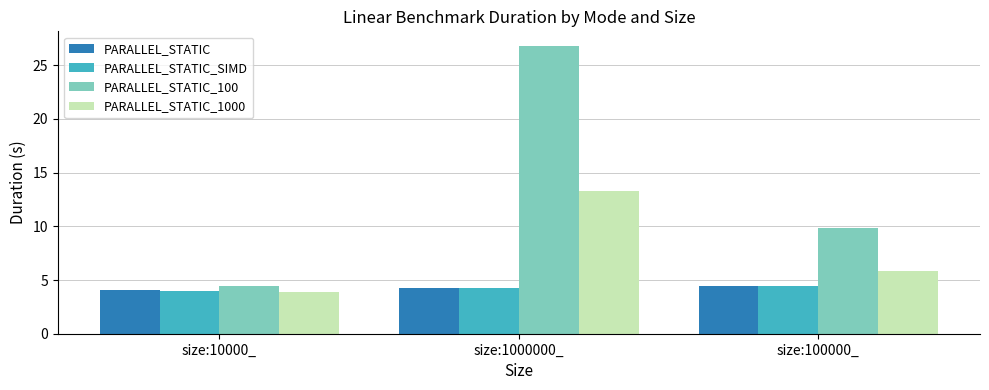

What is the difference between the highest and lowest values at size:10000_?

0.6